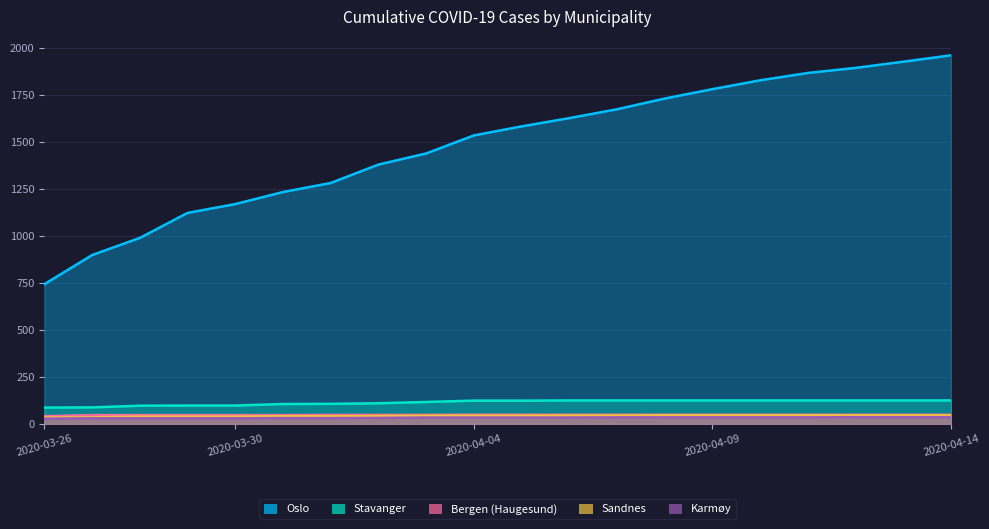

What value does the Sandnes series have at 2020-04-01, to the nearest 10?

40